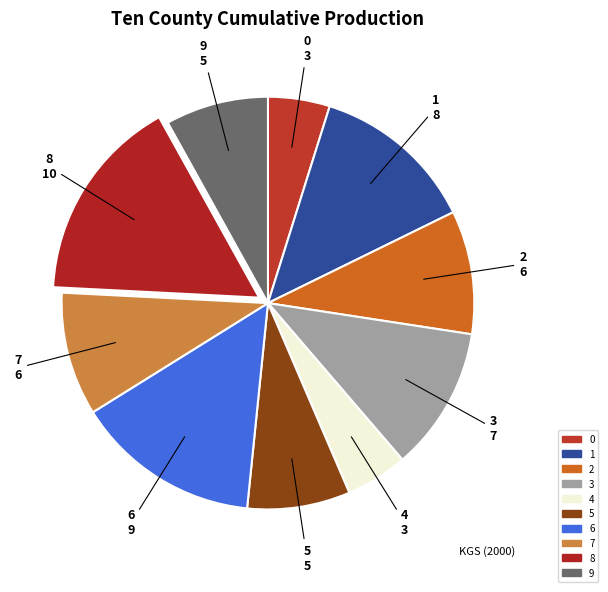

Is it true that 1 is 13% of the pie?

True